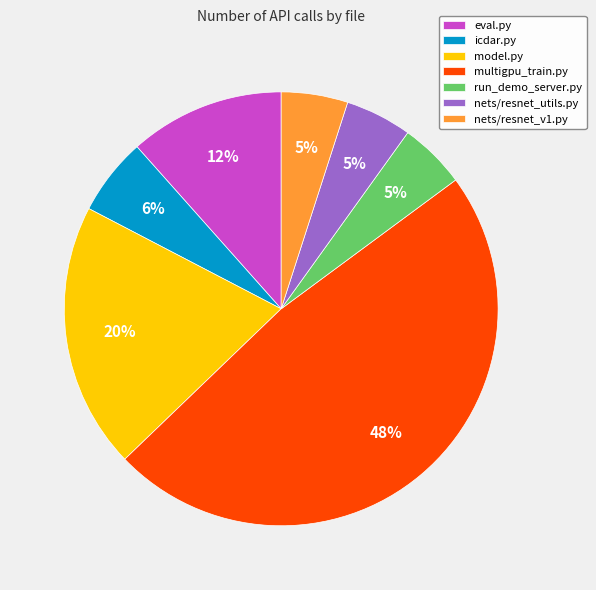

Is it true that nets/resnet_v1.py is 5% of the pie?

True